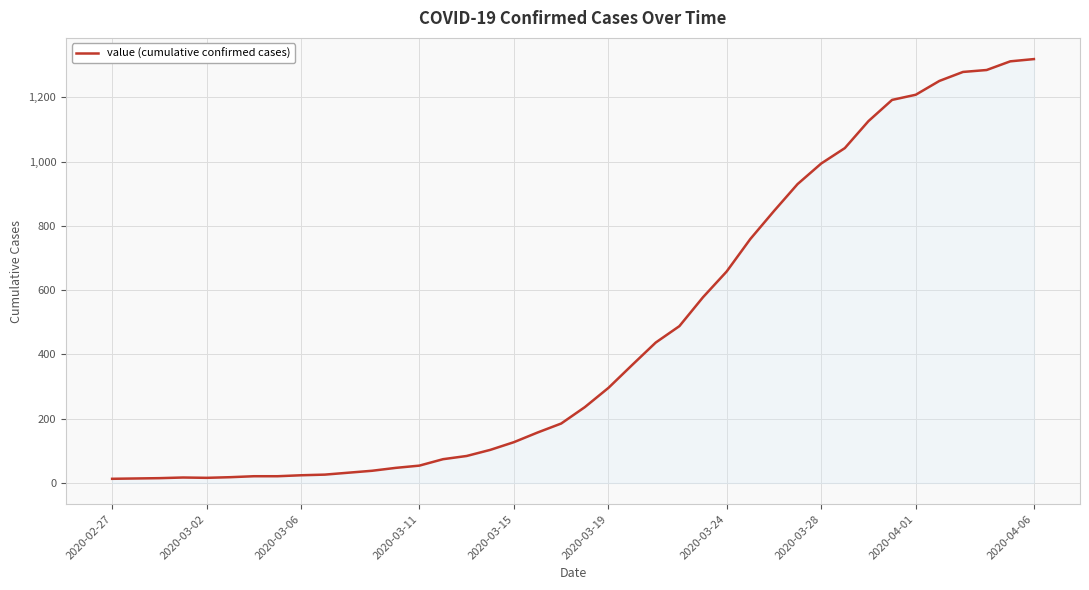

What is the difference between the maximum and minimum values?

1306